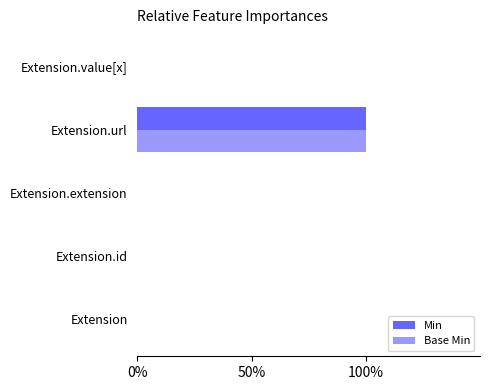

What is the difference between the maximum and minimum values in the Base Min series?

1